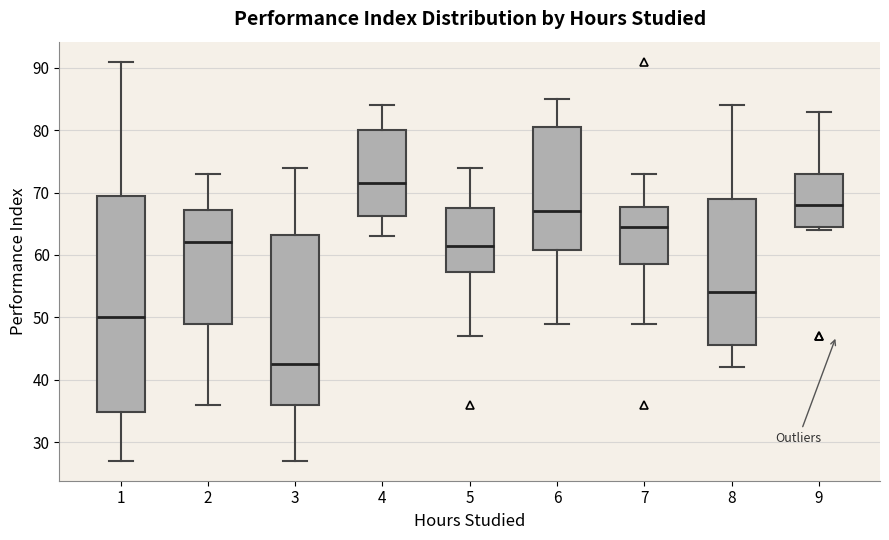

Which box has the highest median line?

4